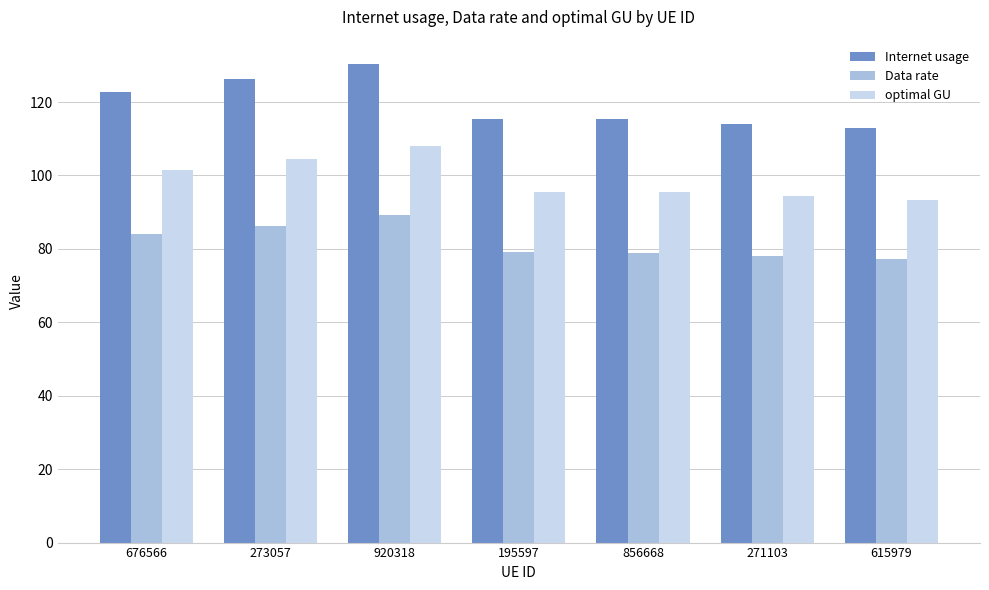

What is the total value across all series at 676566?

308.5